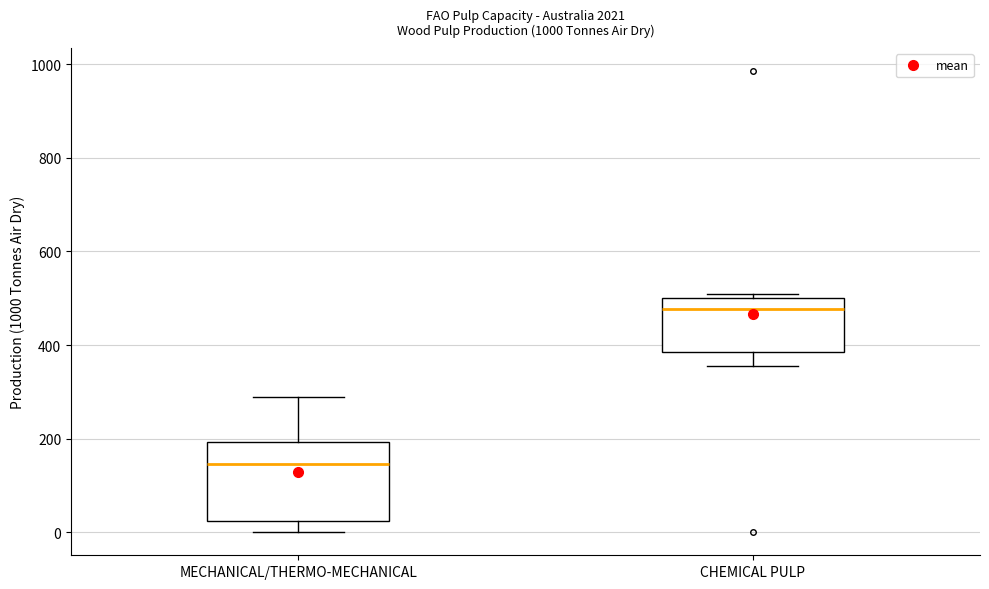

Where is the upper edge of the box for MECHANICAL/THERMO-MECHANICAL on the y-axis? The values are not printed on the chart, so give them approximately, as read against the axis.

200